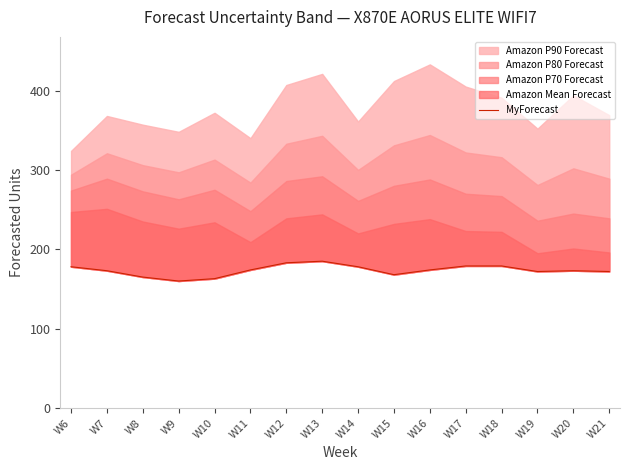

True or false: there are more than 2 points higher than both neighbors.

False